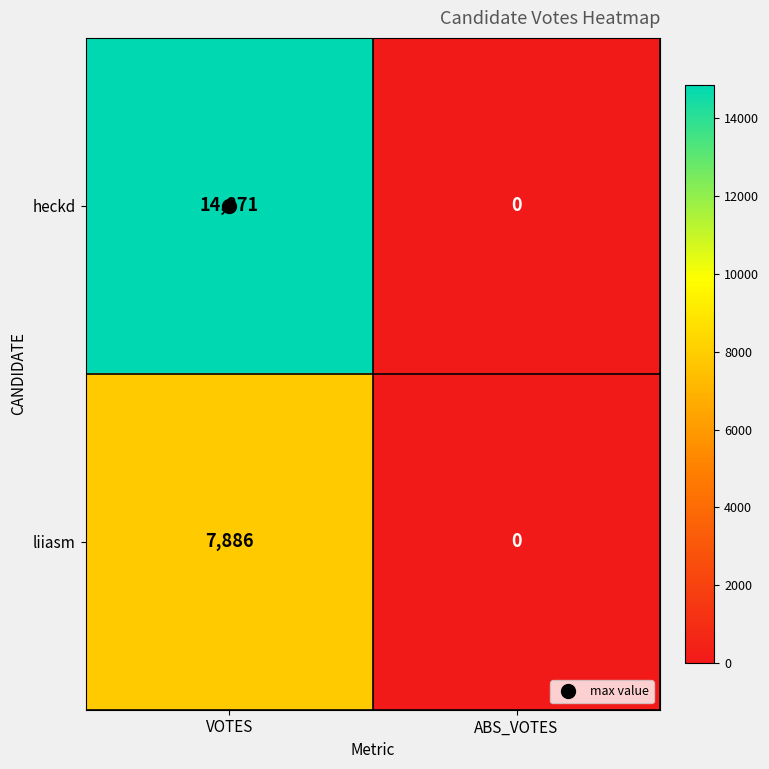

What is the difference between the heckd values at VOTES and ABS_VOTES?

14871